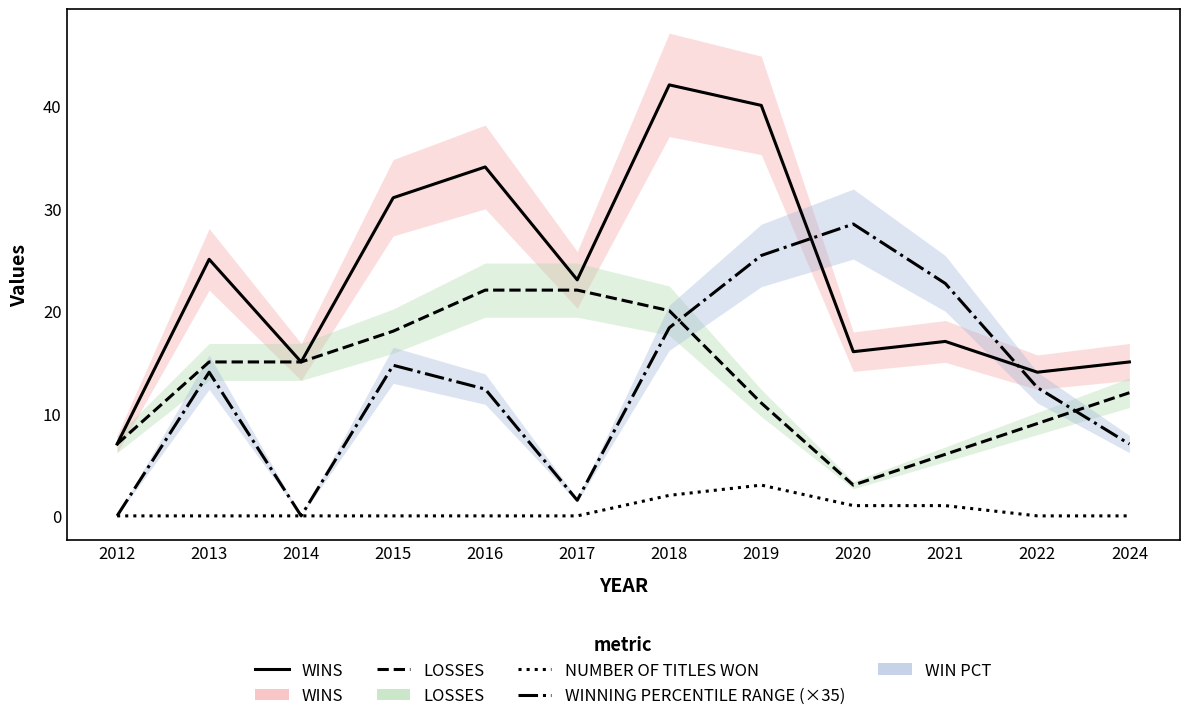

How many NUMBER OF TITLES WON values are between 0 and 1?

10